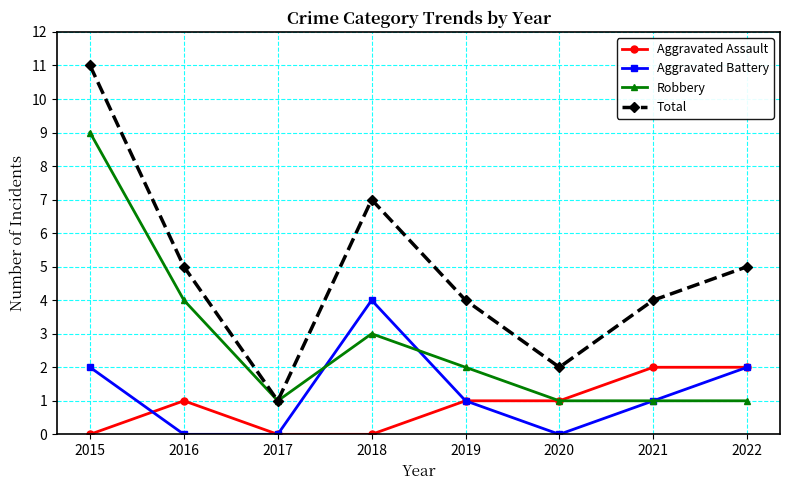

Is the value of Robbery at 2017 greater than the value of Aggravated Assault at 2017?

Yes